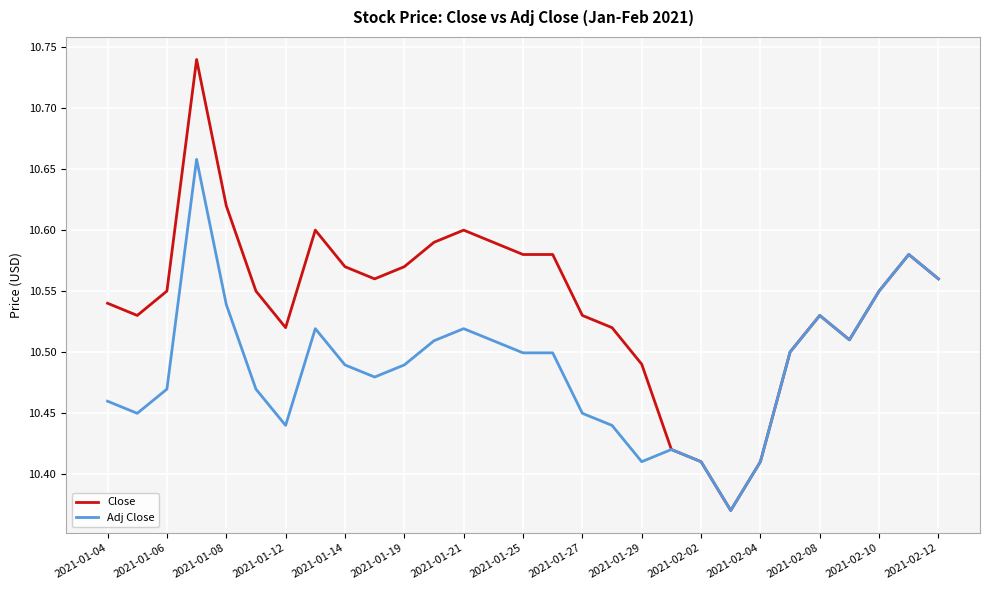

What is the sum of all Adj Close values?

304.1